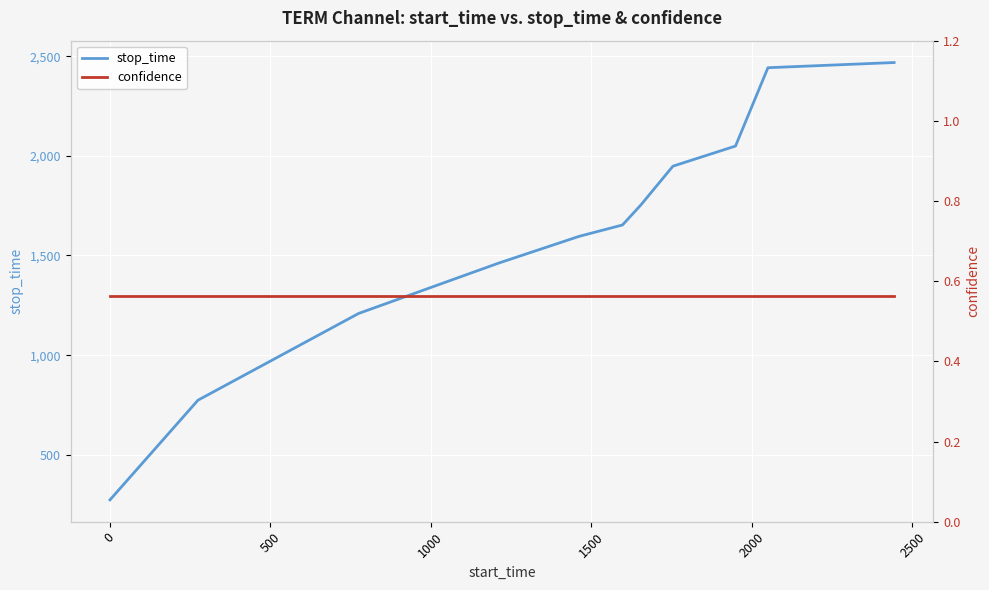

What is the lowest value of the stop_time series?

274